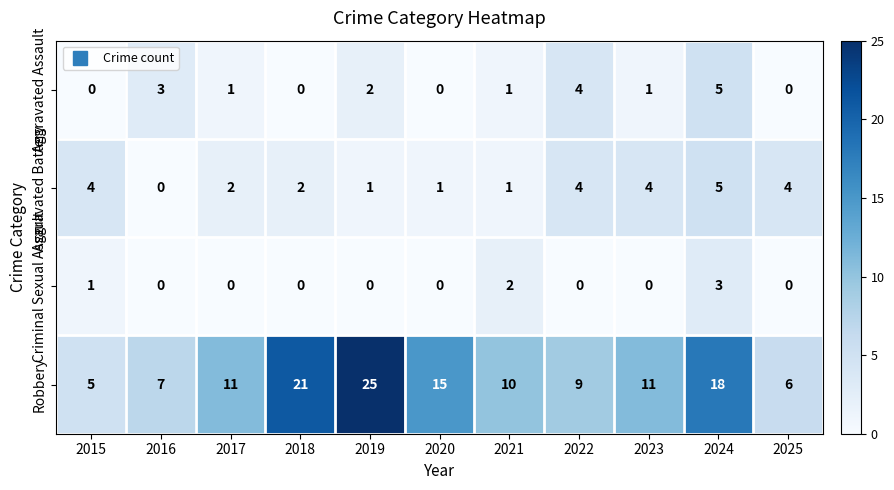

How many categories are shown in the chart?

11